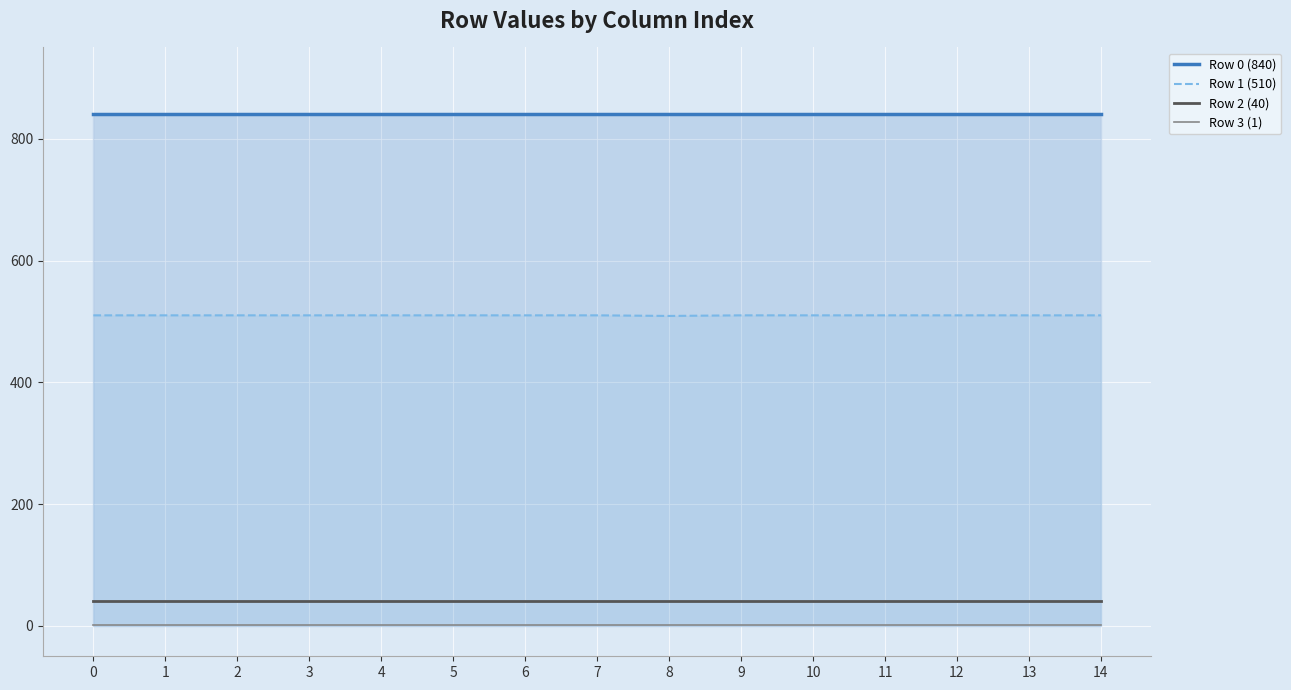

What is the value of the Row 2 (40) point at the 2nd from the left?

40